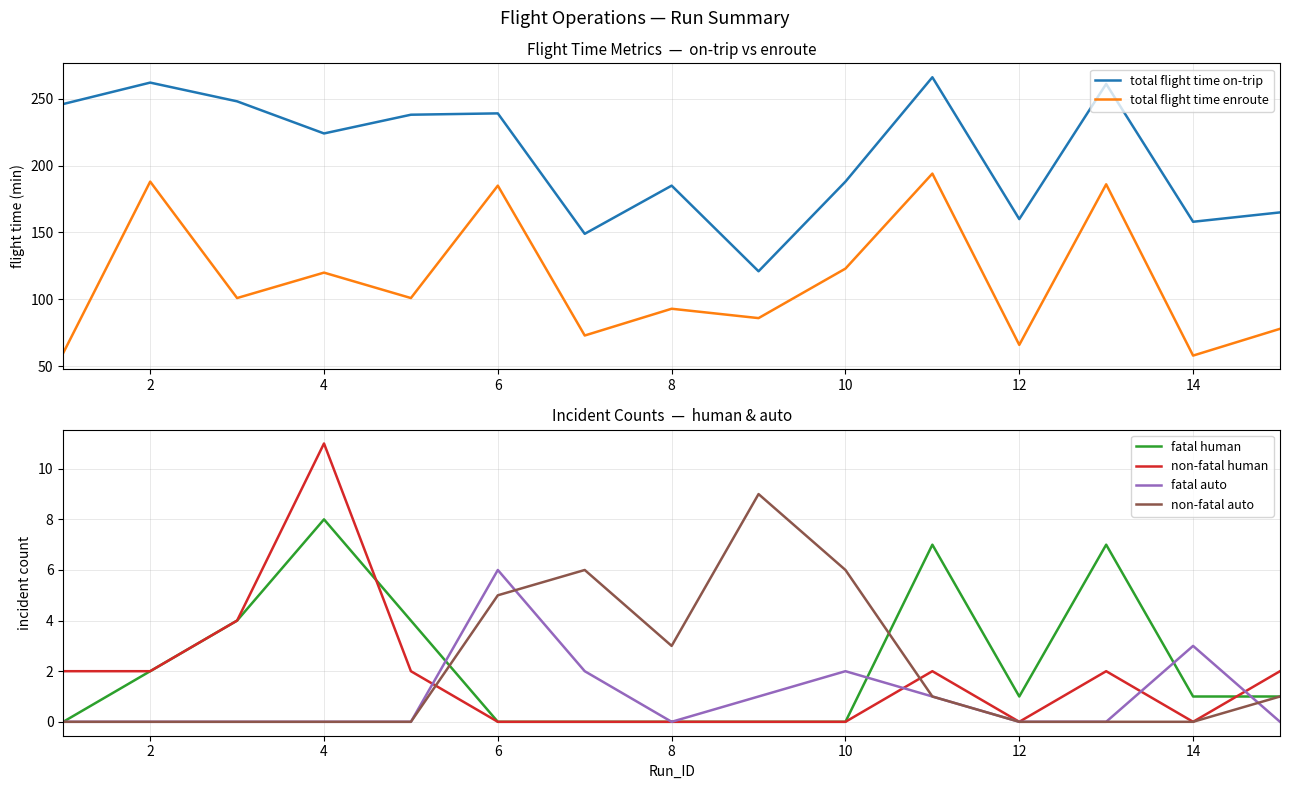

True or false: fatal auto has more than 1 interior local peaks.

True